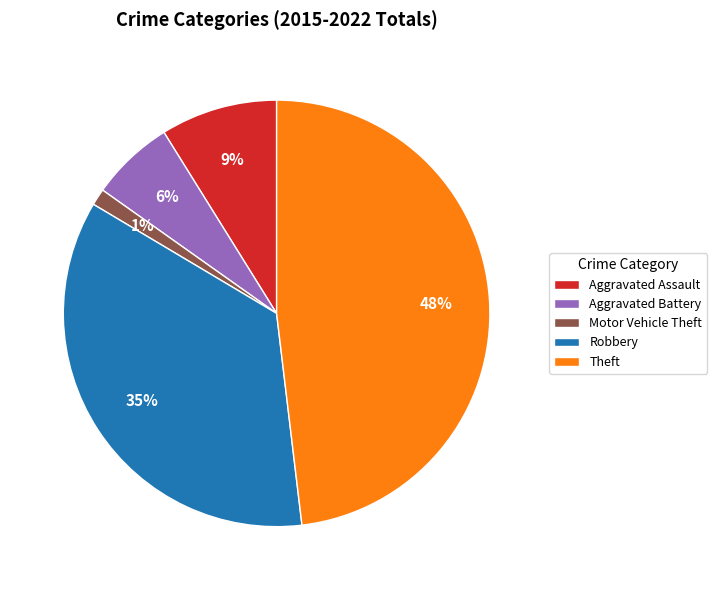

Combined, do Theft and Robbery account for over 50%?

Yes